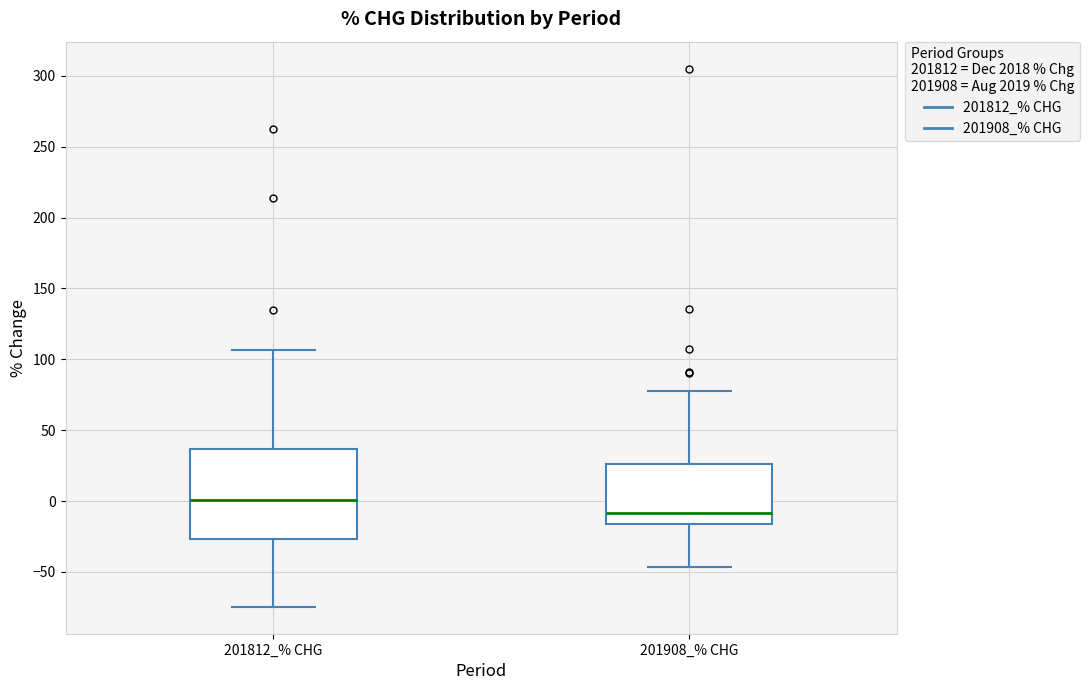

Reading left to right, read every box against the y-axis: the position of its median line, the range the box covers, and the ends of its whiskers. The values are not printed on the chart, so give them approximately, as read against the axis.

201812_% CHG: median 0, box -25 to 35, whiskers -75 to 105
201908_% CHG: median -10, box -15 to 25, whiskers -45 to 80